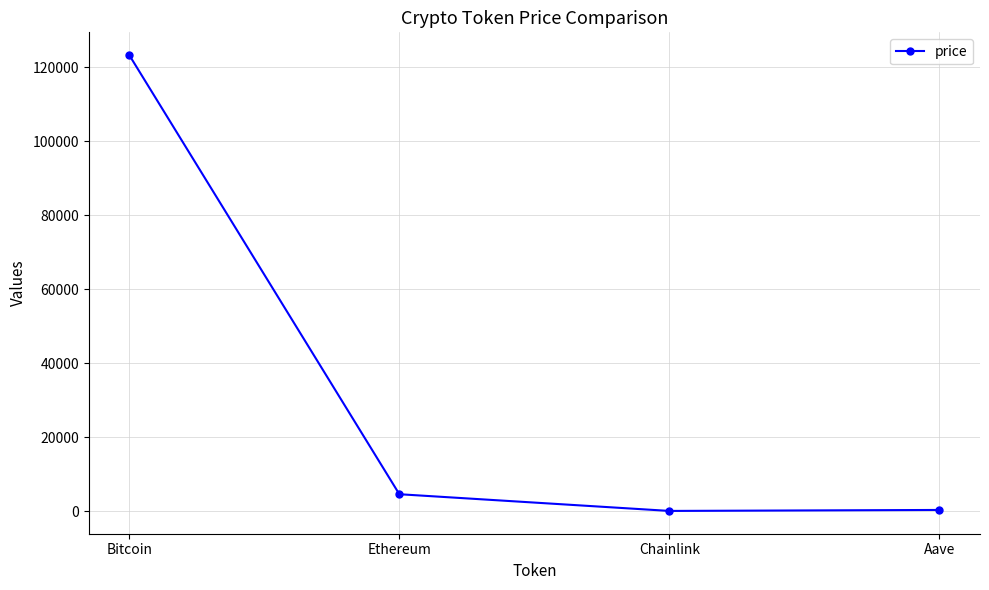

How many values exceed 4541?

2